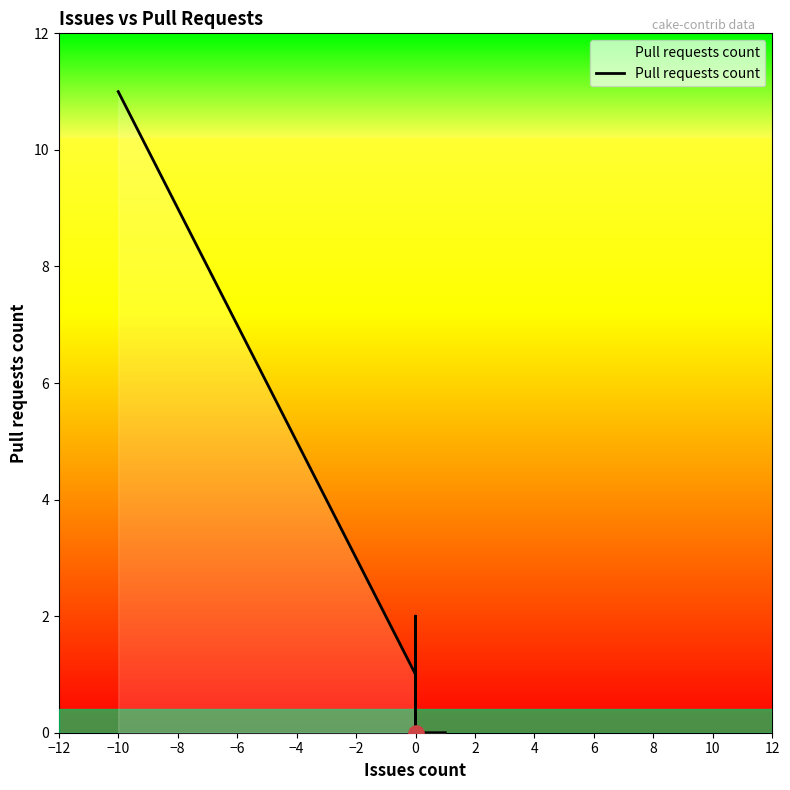

Between 10 and 24, which is larger?

10